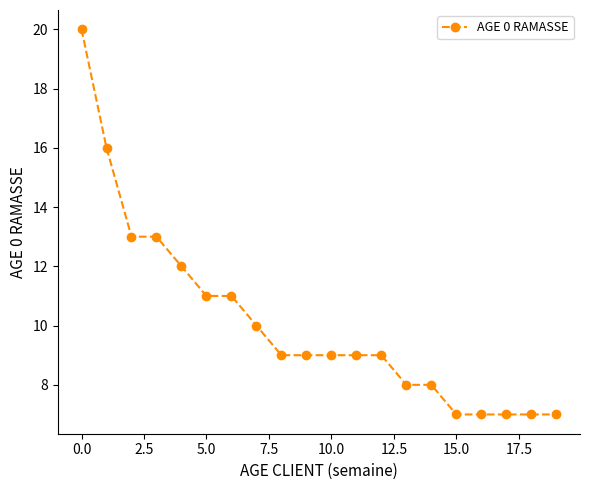

What is the difference between the maximum and second lowest values?

13